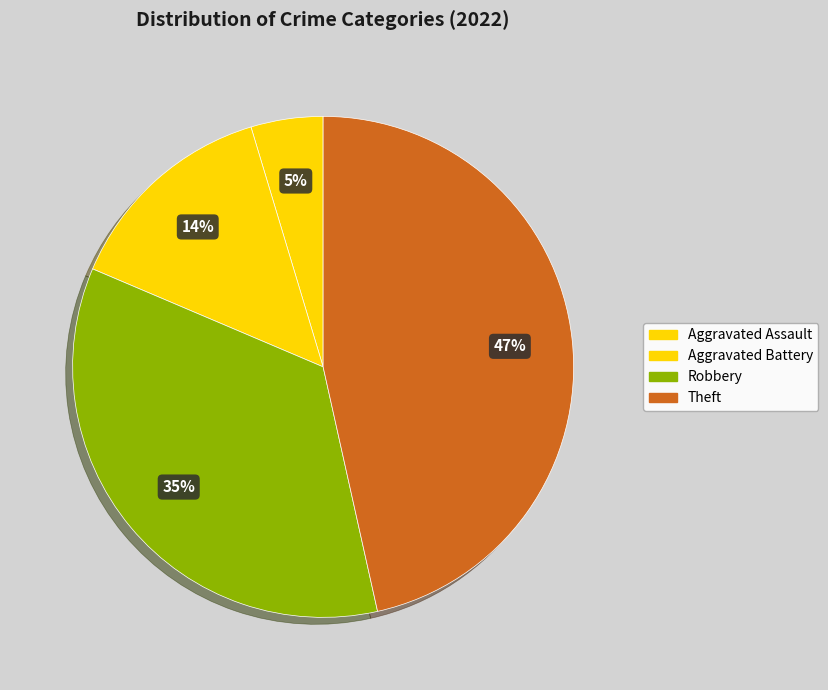

To the nearest percent, what is the difference between the Aggravated Battery and Theft slice percentages?

33%